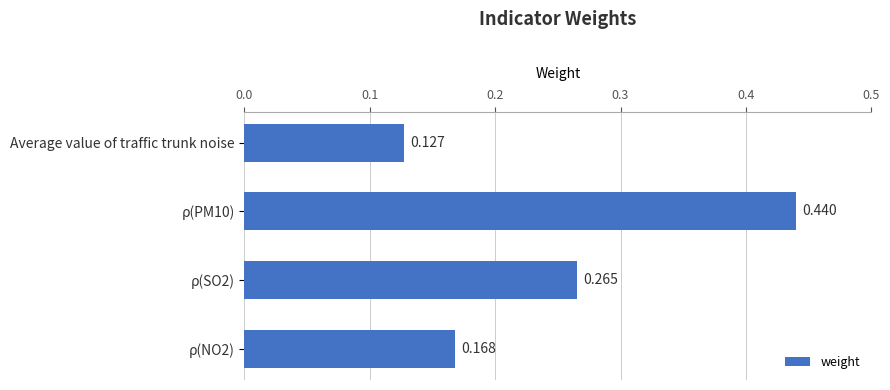

Where is the data nearest to the value 0?

Average value of traffic trunk noise